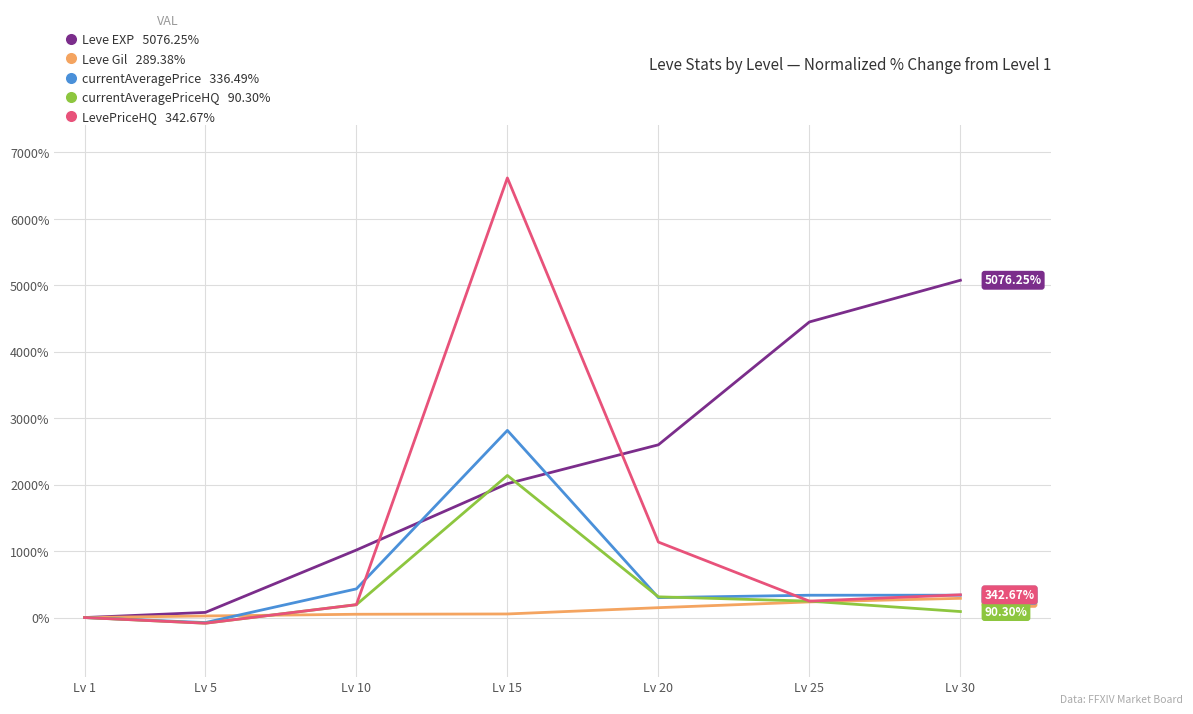

At which category is the sum across all series the highest?

Lv 15